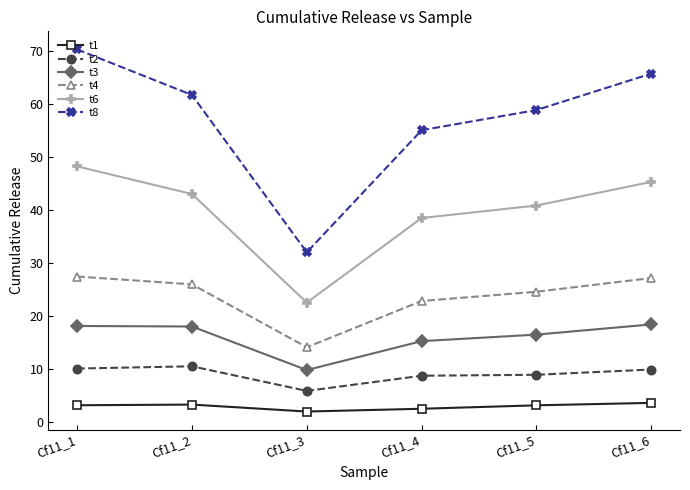

The t8 series shows 61.8 at Cf11_2. True or false?

True